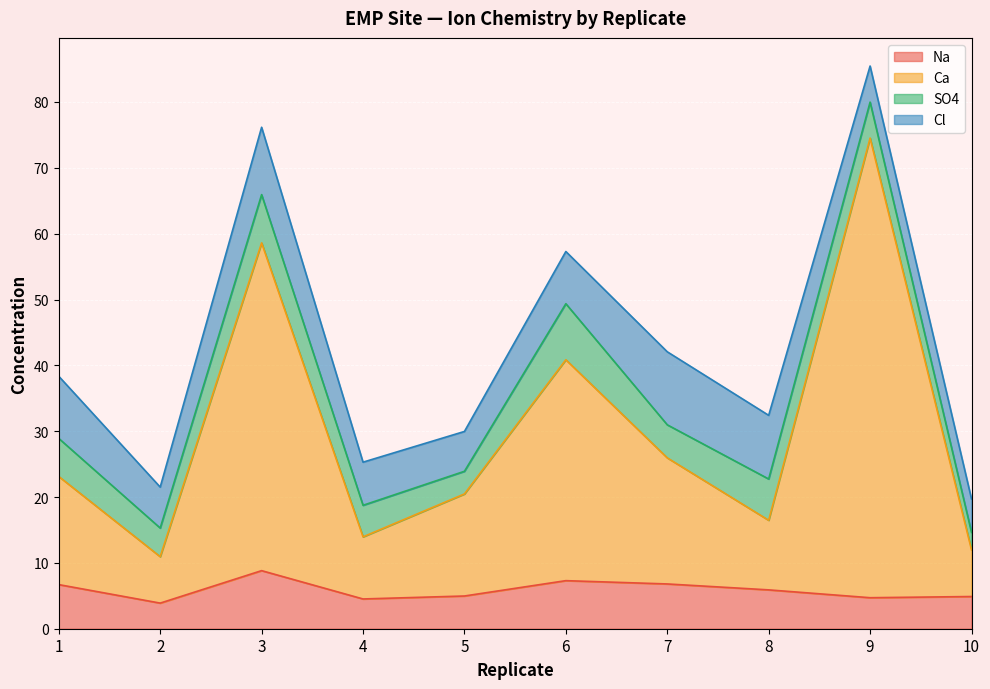

How many data points in Na are above 5?

5